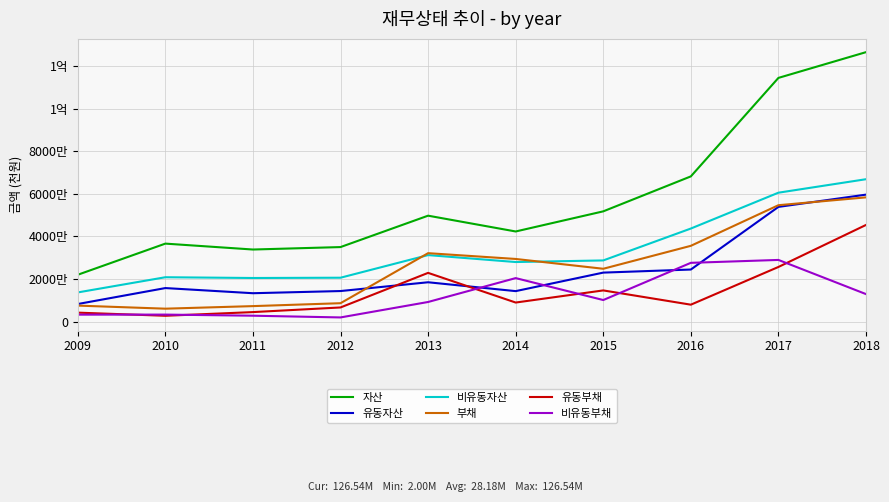

Does the chart display data point markers on the line(s)?

No